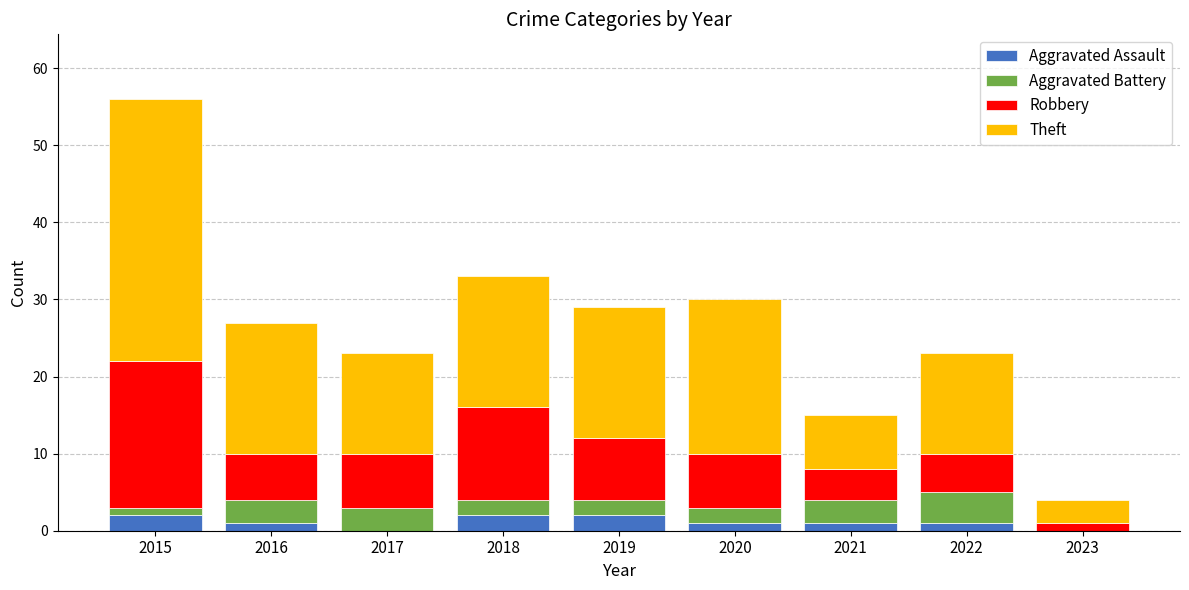

Is it true that Aggravated Assault equals 1 at 2016?

True